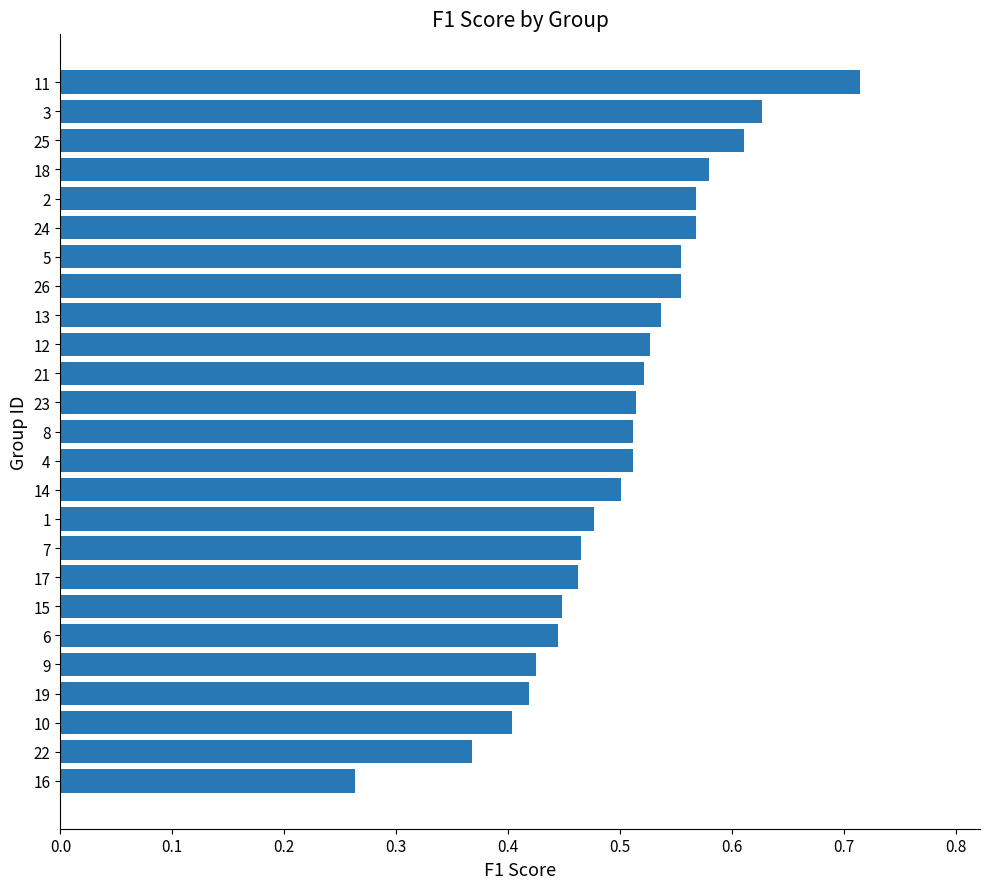

Are the bars horizontal?

Yes